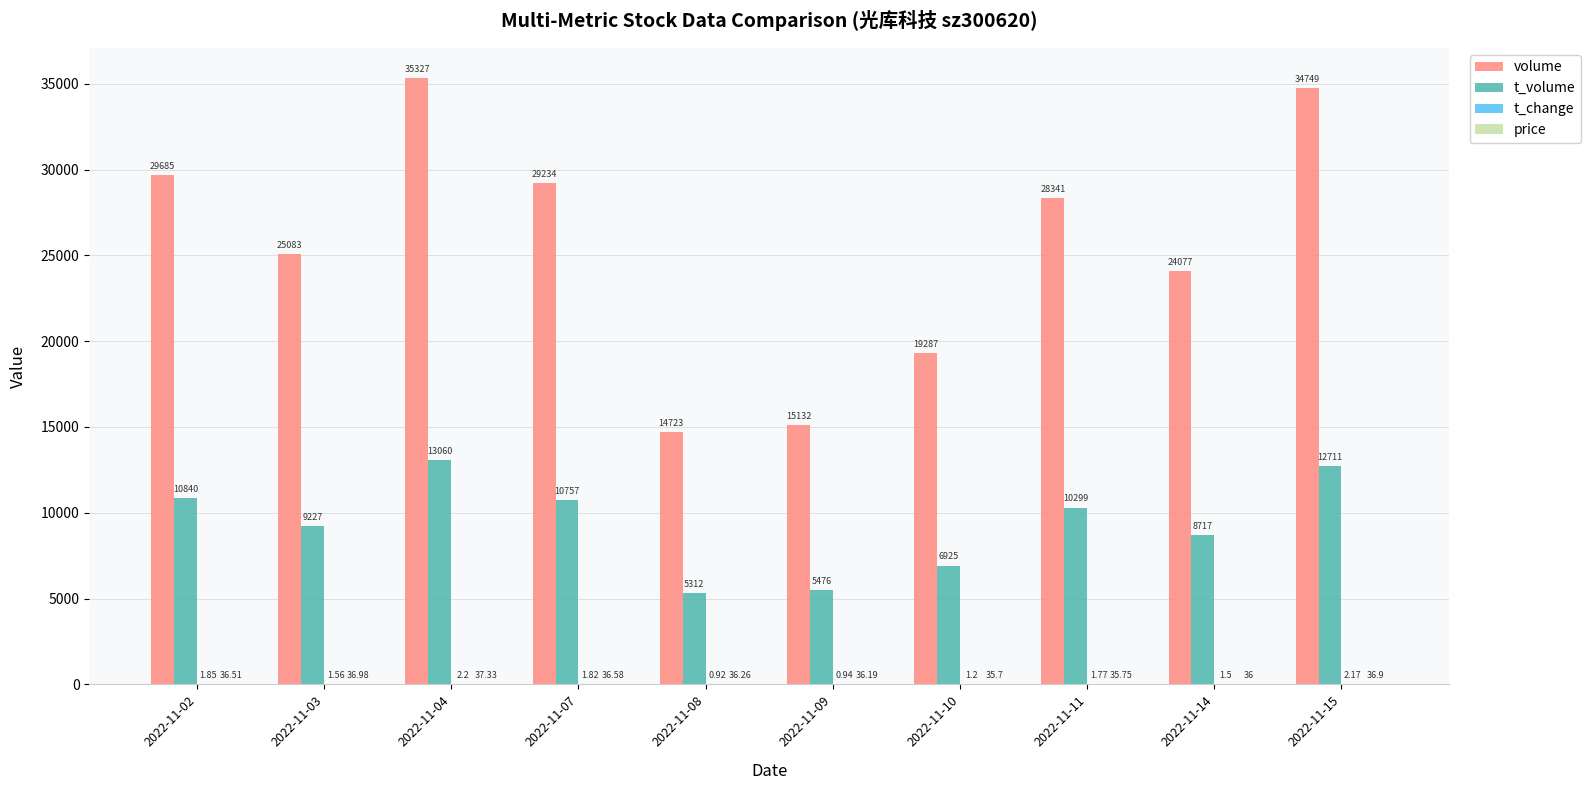

Are the bars grouped side by side (vs. stacked)?

Yes